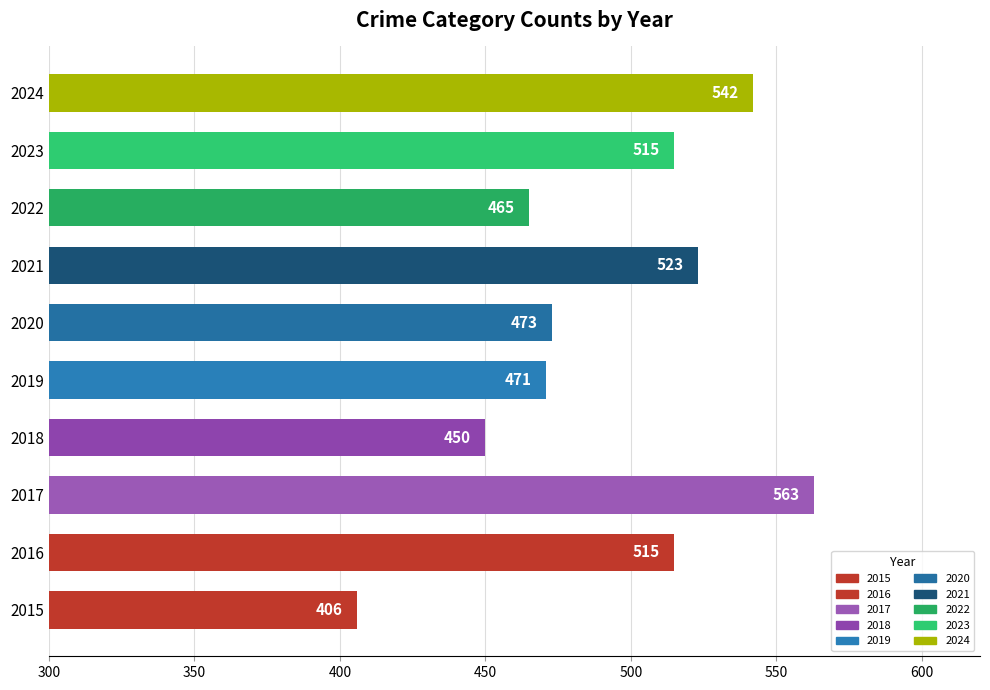

Is it true that the value at 2016 is 914?

False